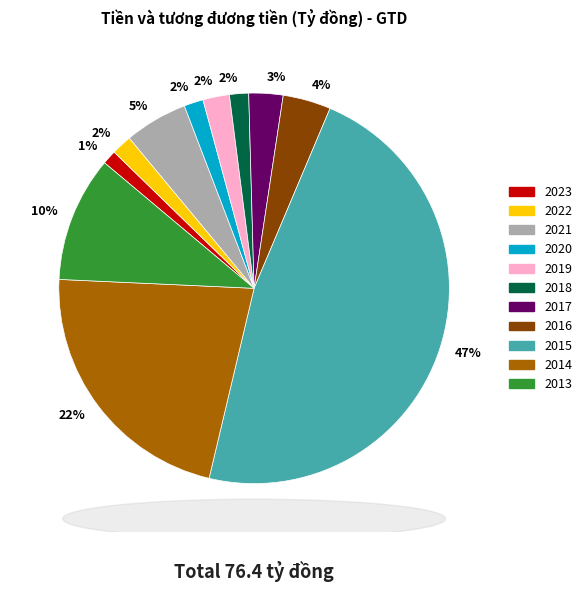

Is there a majority slice in this chart?

No